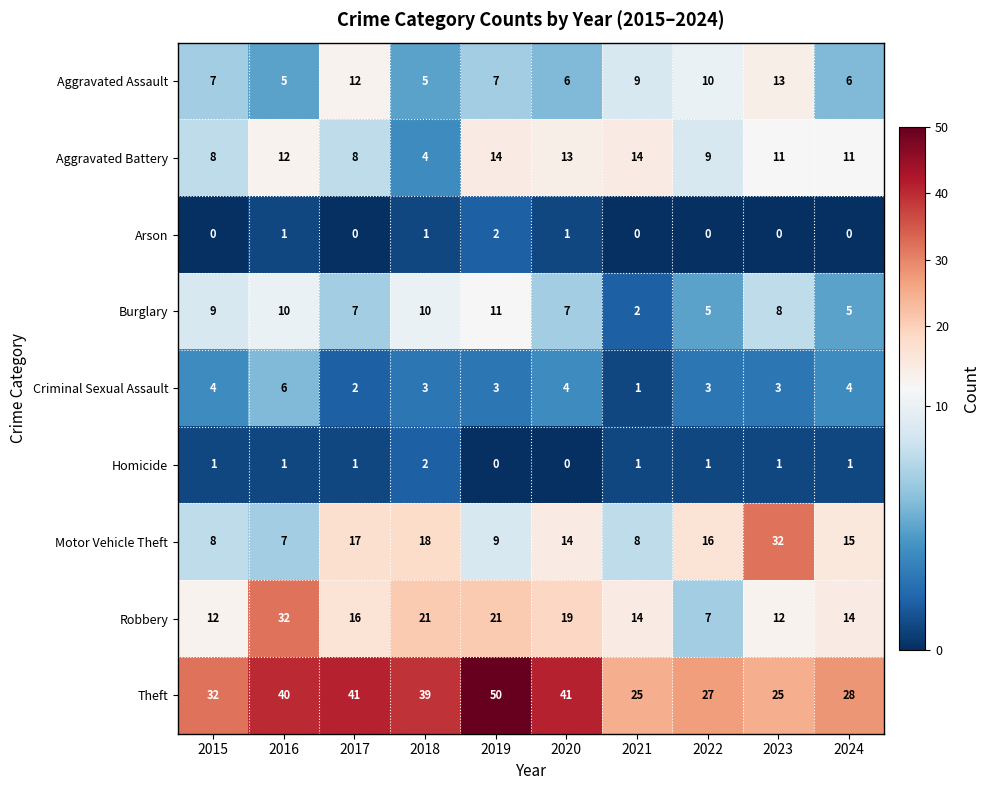

The value of Aggravated Assault at 2016 is 5. True or false?

True